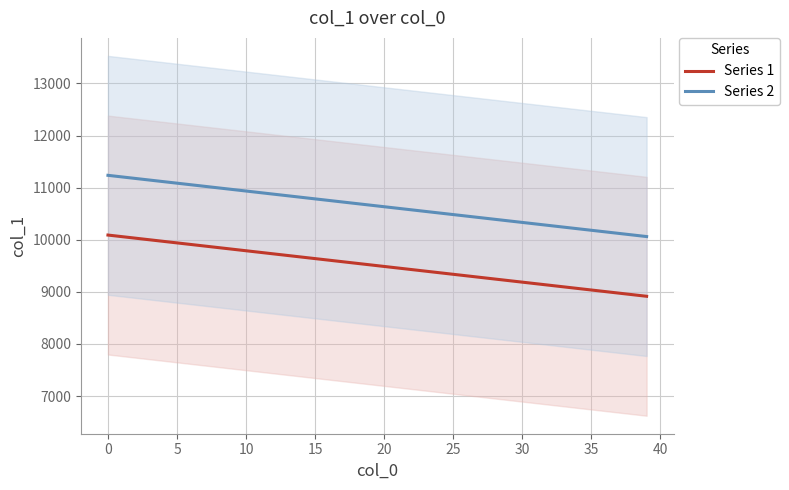

What is the sum of all Series 1 values?

380109.0